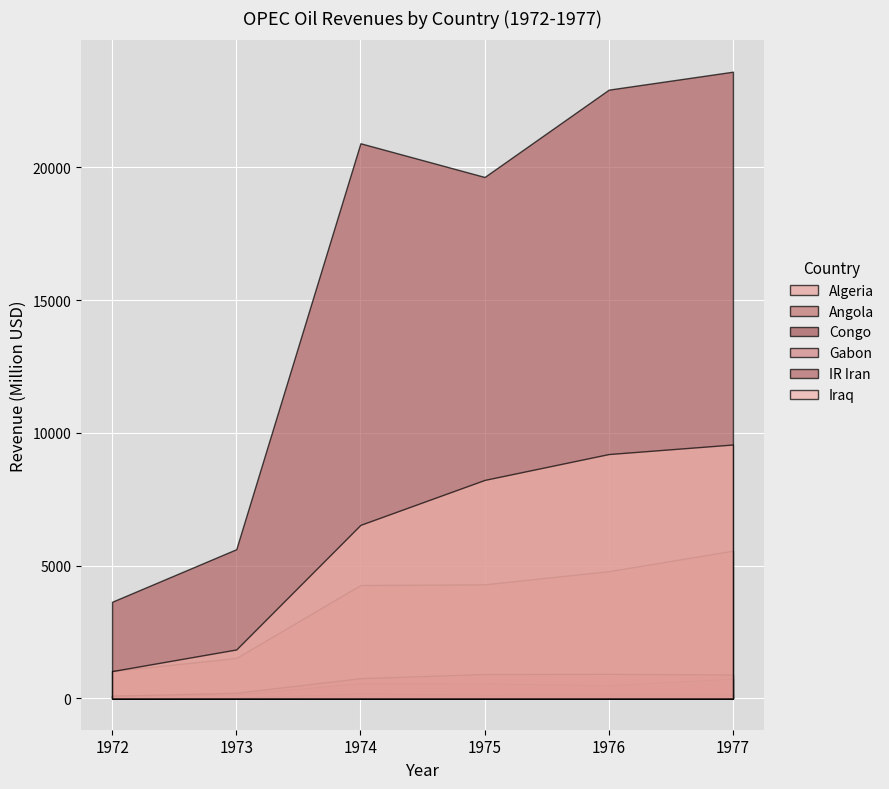

Is it true that Algeria equals 558 at 1973?

False